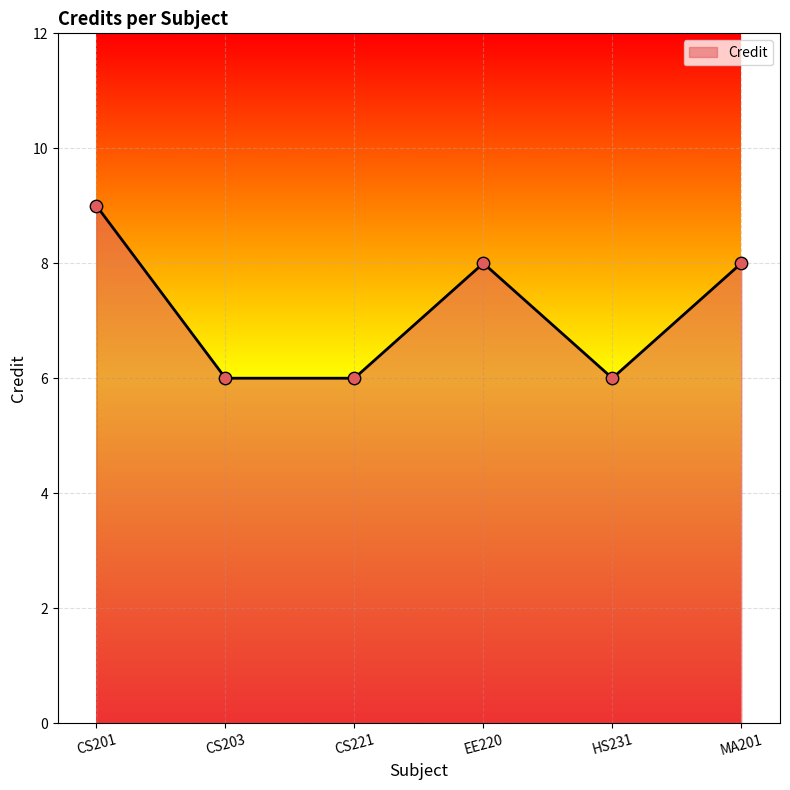

What is the change in value from CS201 to CS203?

-3